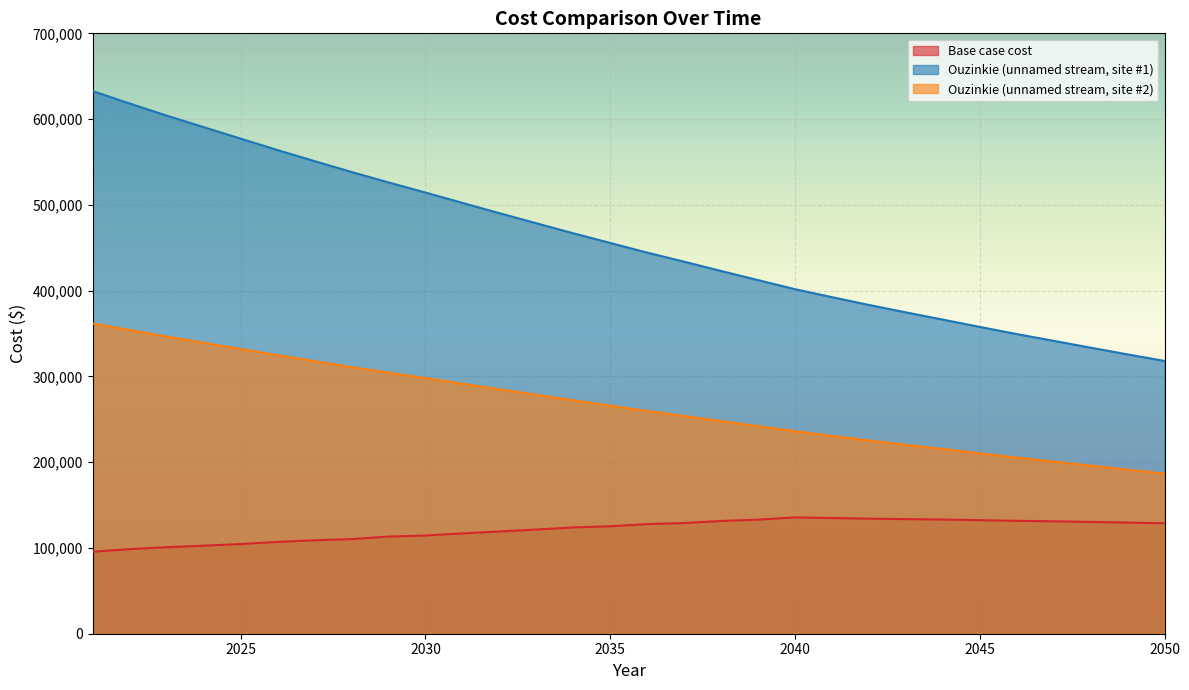

What is the difference between the highest and lowest values at 2044?

233126.6